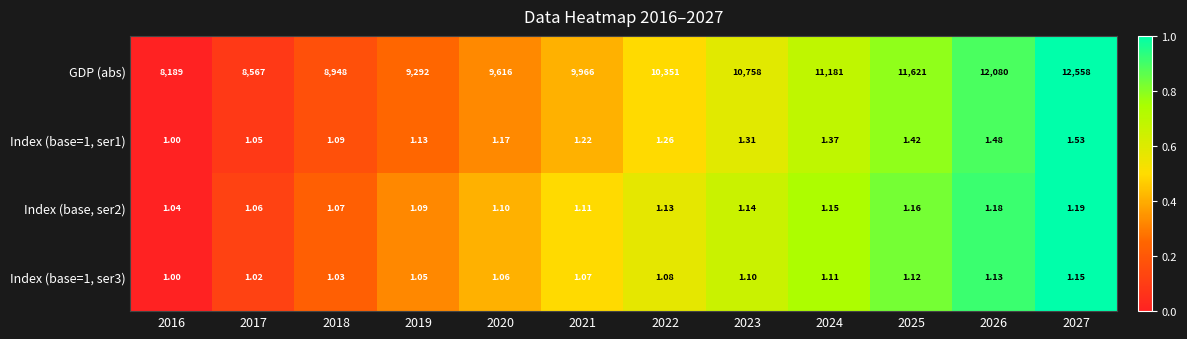

What is the total value across all series at 2017?

8570.1